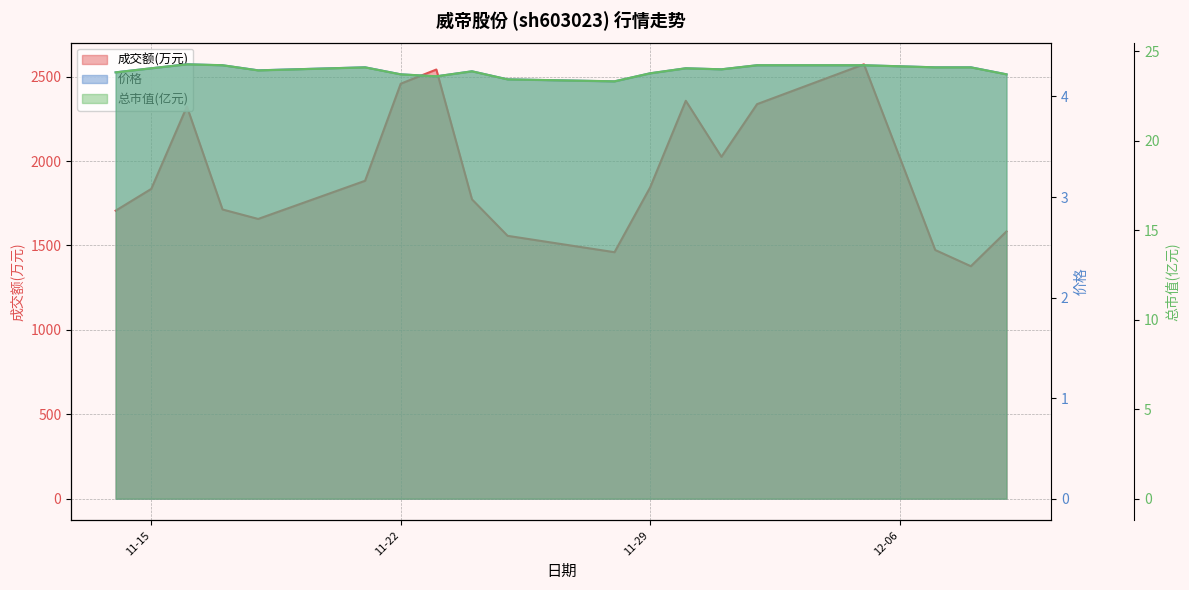

Which series has the widest spread of values?

成交额(万元)